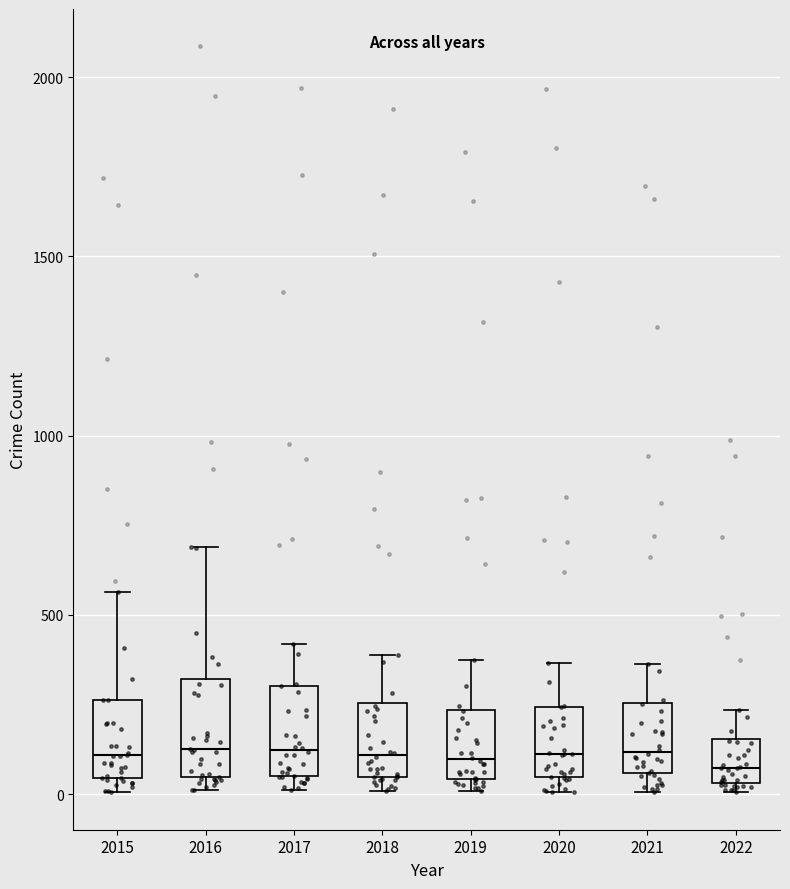

Reading left to right, transcribe this box plot: for each box, give where its median line is, the range the box spans, and where its two whiskers end, as read against the y-axis. The values are not printed on the chart, so give them approximately, as read against the axis.

2015: median 100, box 50 to 250, whiskers 0 to 550
2016: median 150, box 50 to 300, whiskers 0 to 700
2017: median 100, box 50 to 300, whiskers 0 to 400
2018: median 100, box 50 to 250, whiskers 0 to 400
2019: median 100, box 50 to 250, whiskers 0 to 400
2020: median 100, box 50 to 250, whiskers 0 to 350
2021: median 100, box 50 to 250, whiskers 0 to 350
2022: median 50 (just above the box's lower edge), box 50 to 150, whiskers 0 to 250